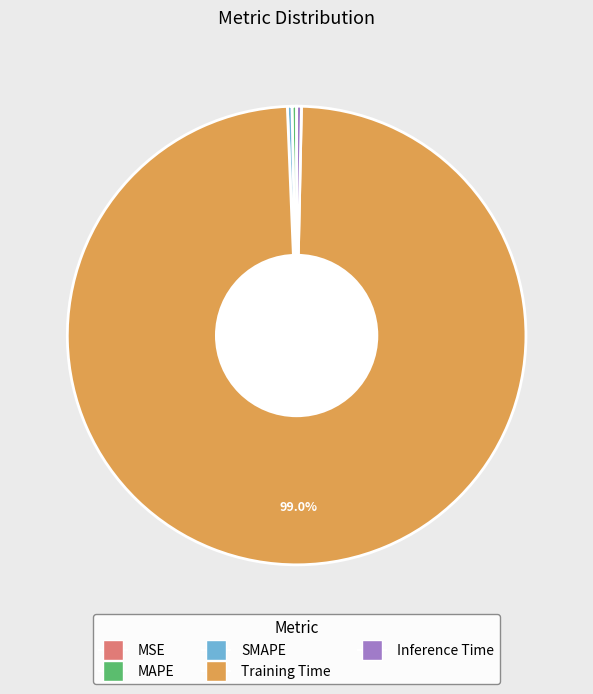

Do MAPE and Inference Time together represent more than half of the pie?

No